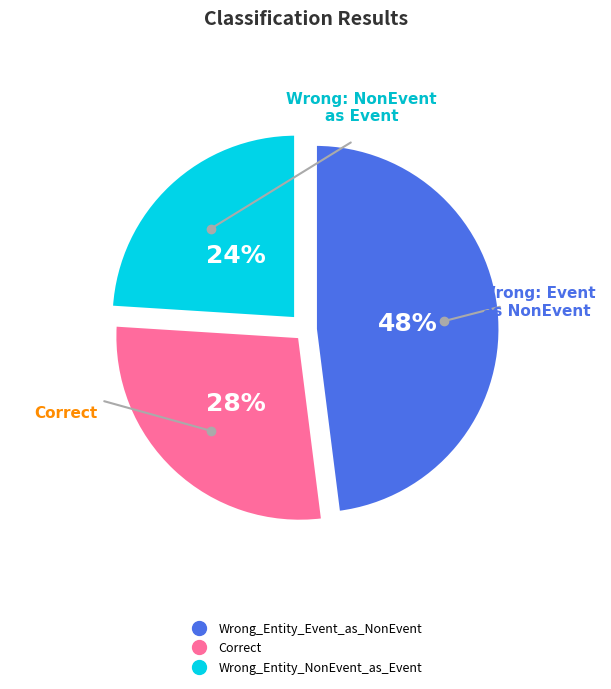

How many slices are in this pie chart?

3